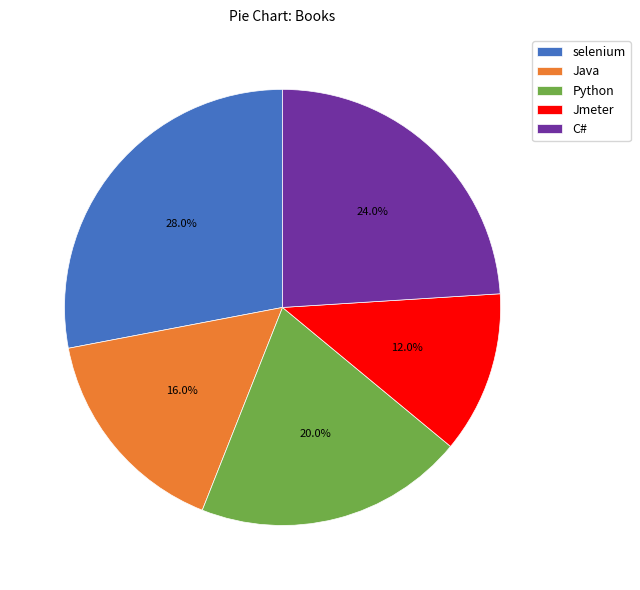

How much of the chart is everything except selenium?

72.0%